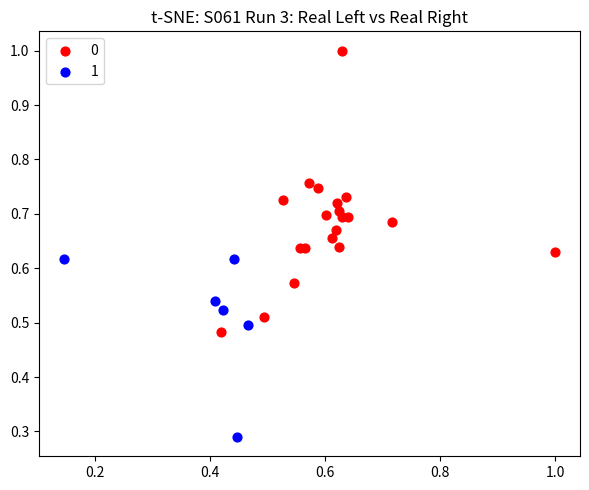

Which series contains the highest Y value?

0